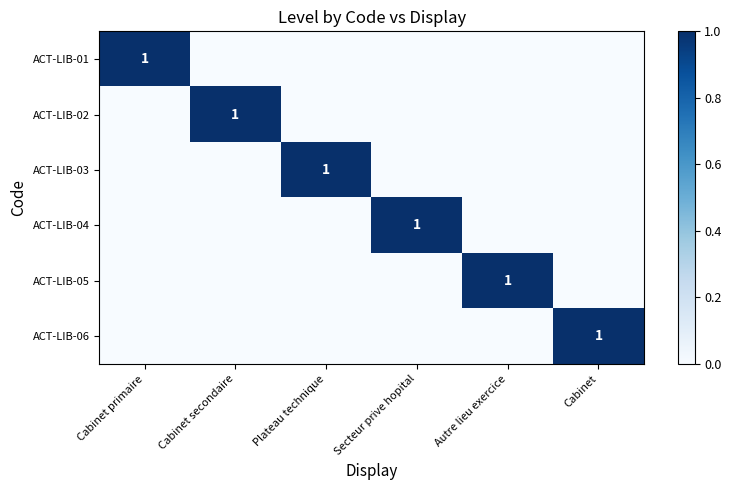

The value of ACT-LIB-05 at Autre lieu exercice is 1. True or false?

True